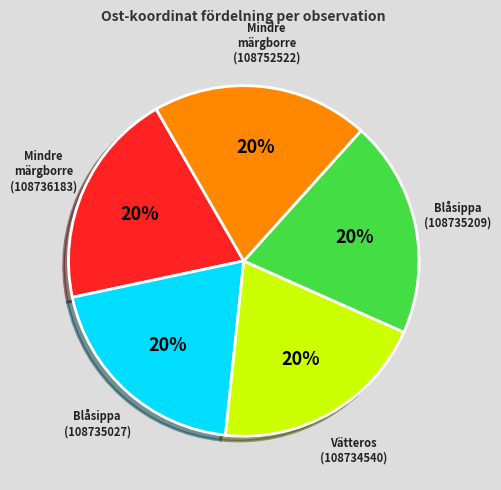

Is the sum of Mindre märgborre (108752522) and Blåsippa (108735209) greater than half?

No